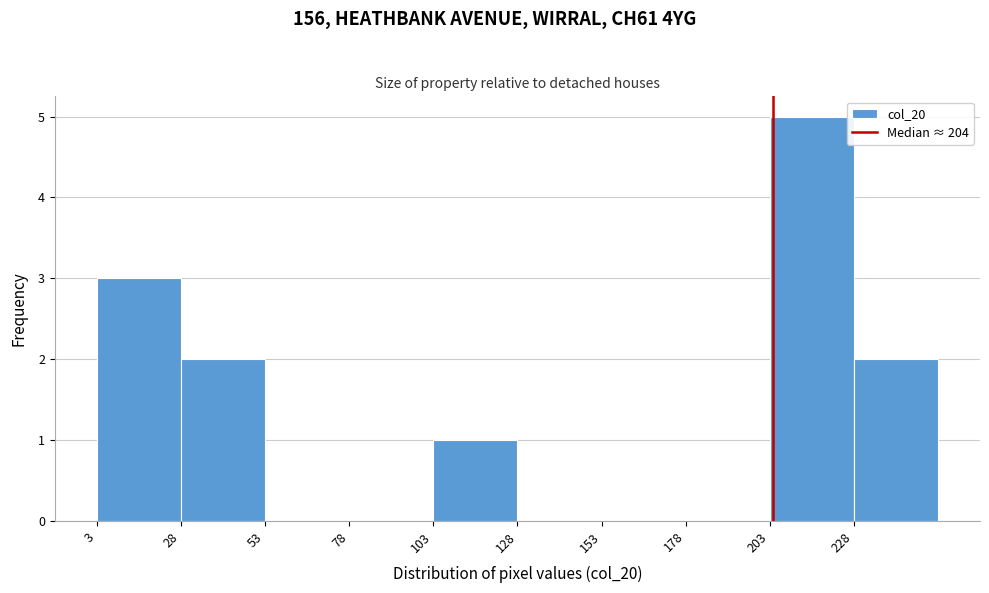

Which range on the x-axis has the tallest bar?

203 to 228